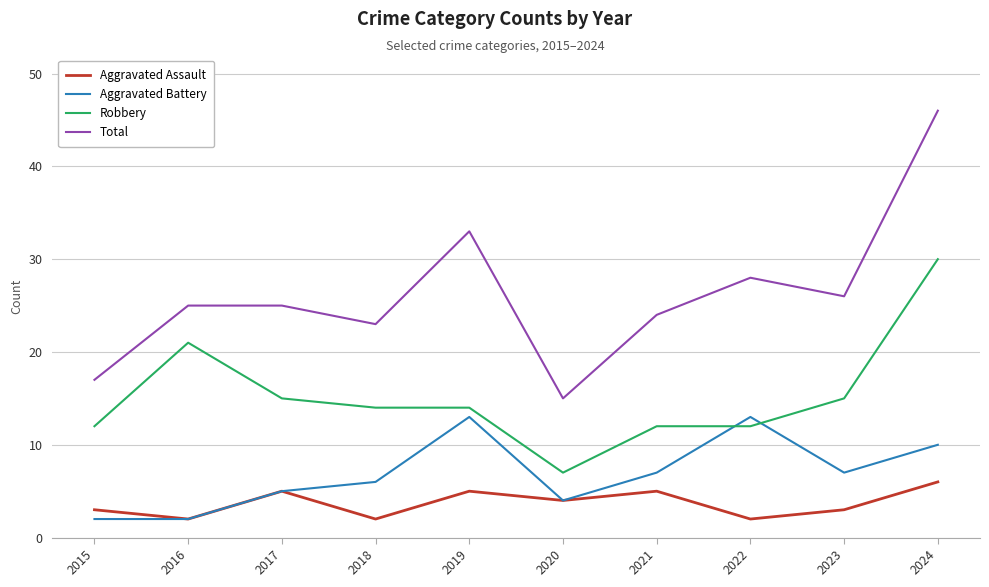

Which series ends up on top after the final intersection of Aggravated Battery and Robbery?

Robbery